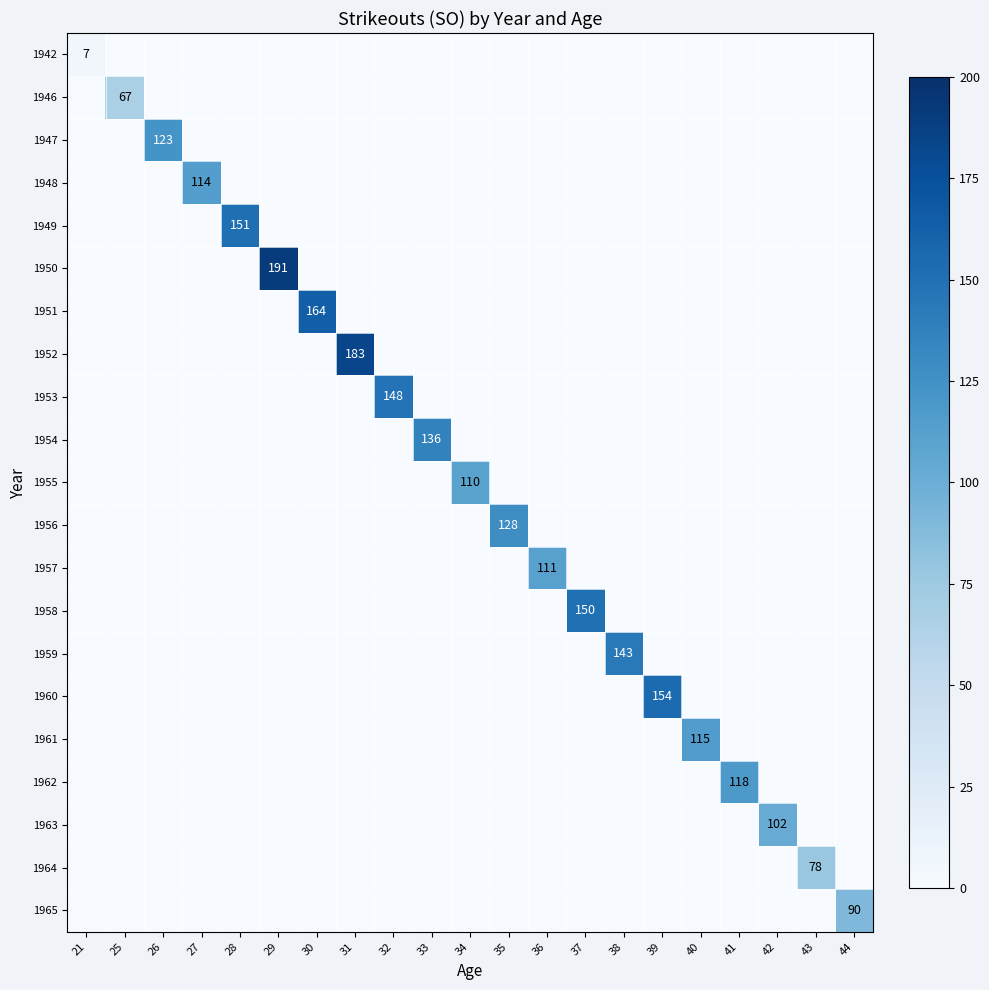

Count the number of categories in the chart.

21